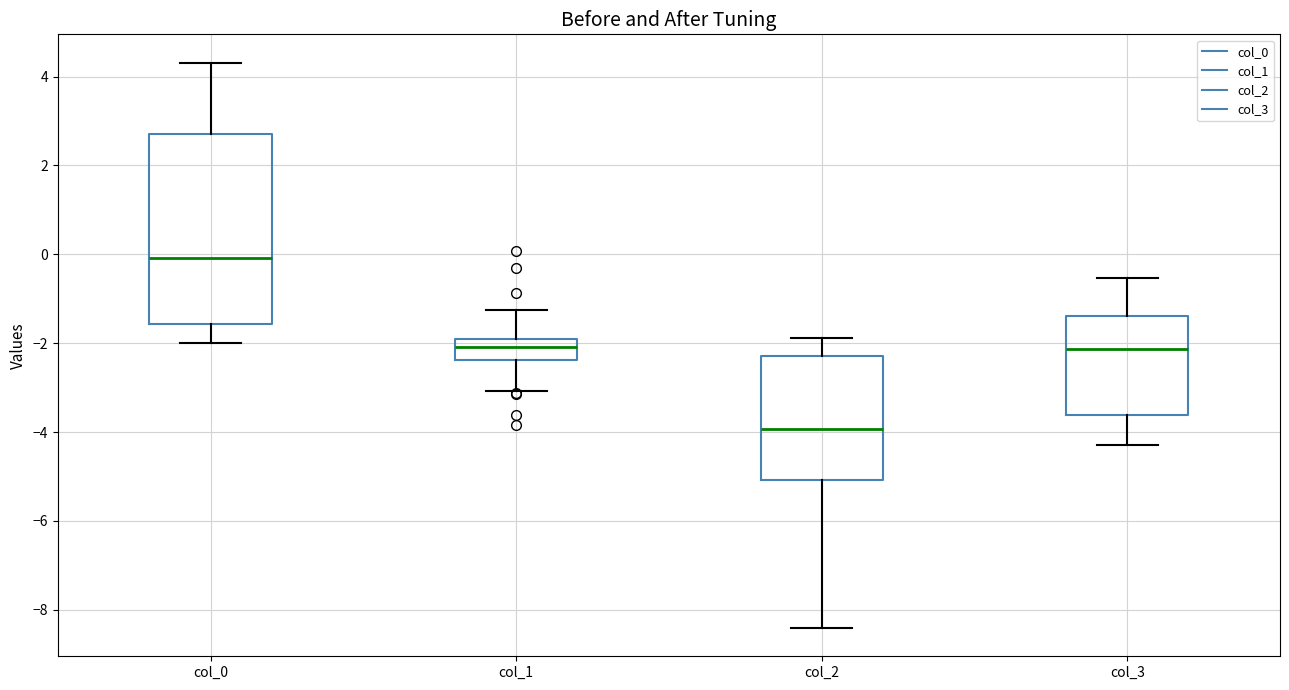

Reading left to right, transcribe this box plot: for each box, give where its median line is, the range the box spans, and where its two whiskers end, as read against the y-axis. The values are not printed on the chart, so give them approximately, as read against the axis.

col_0: median 0.0, box -1.6 to 2.8, whiskers -2.0 to 4.4
col_1: median -2.0 (inside the box), box -2.4 to -2.0, whiskers -3.0 to -1.2
col_2: median -4.0, box -5.0 to -2.2, whiskers -8.4 to -1.8
col_3: median -2.2, box -3.6 to -1.4, whiskers -4.2 to -0.6